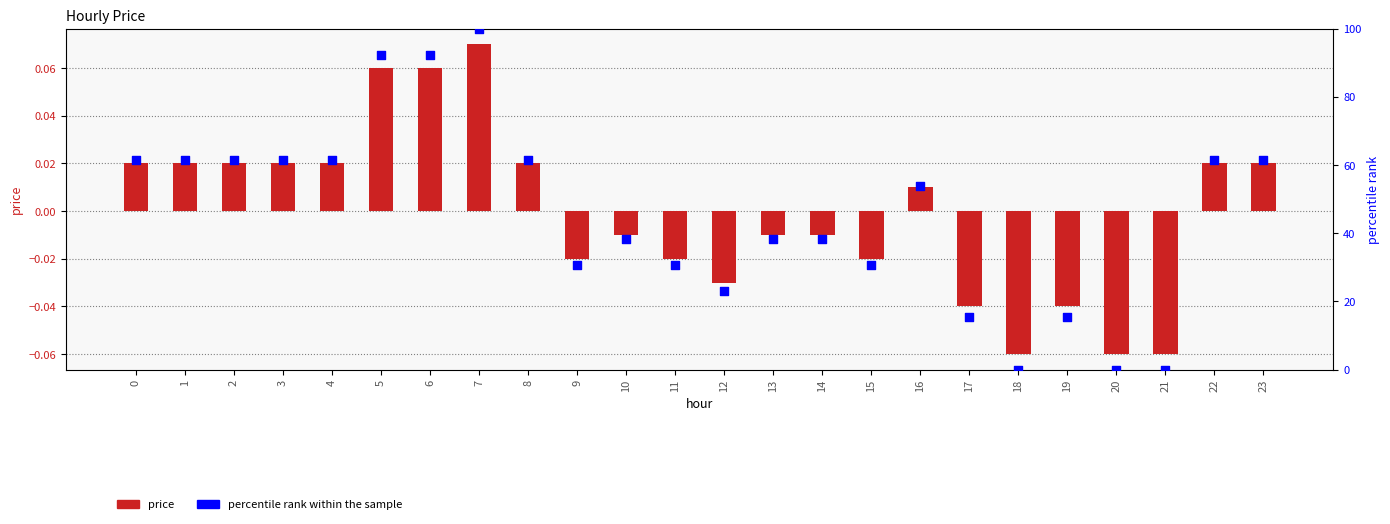

Which series has the largest total across all categories?

percentile rank within the sample